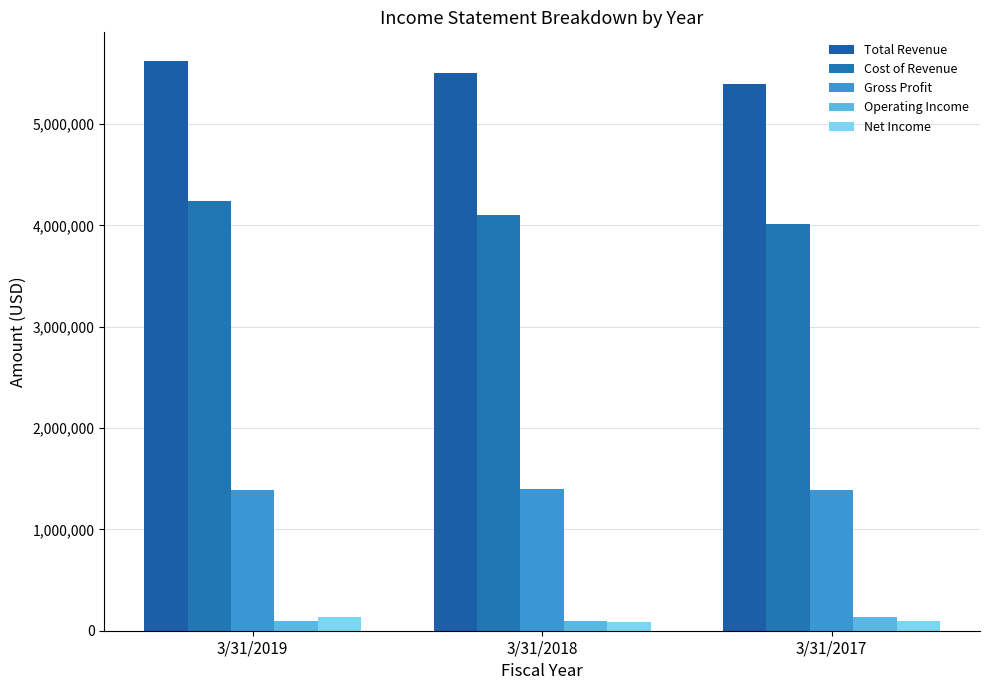

Between 3/31/2018 and 3/31/2017, which series saw the biggest shift?

Total Revenue